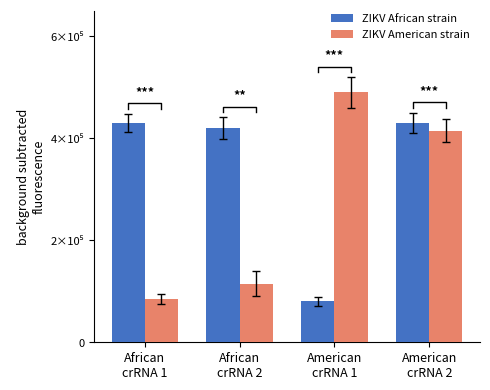

List the labels in order of ZIKV American strain value, smallest first.

African
crRNA 1, African
crRNA 2, American
crRNA 2, American
crRNA 1